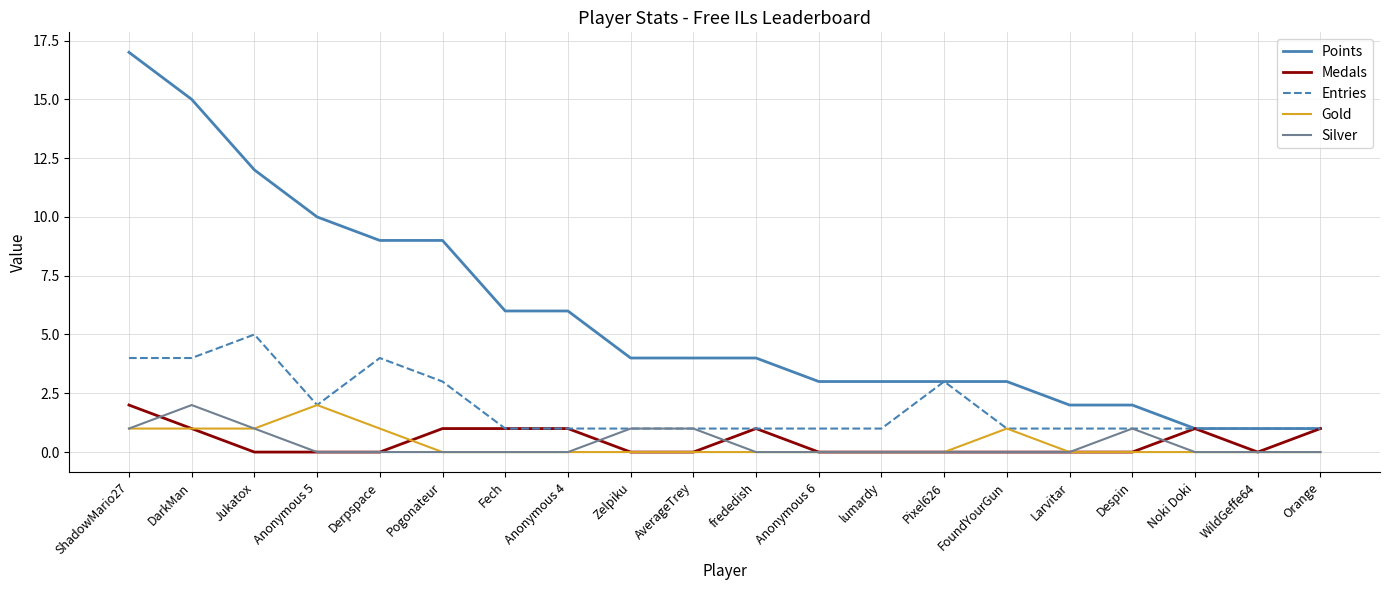

What value does the Points series have at ShadowMario27?

17